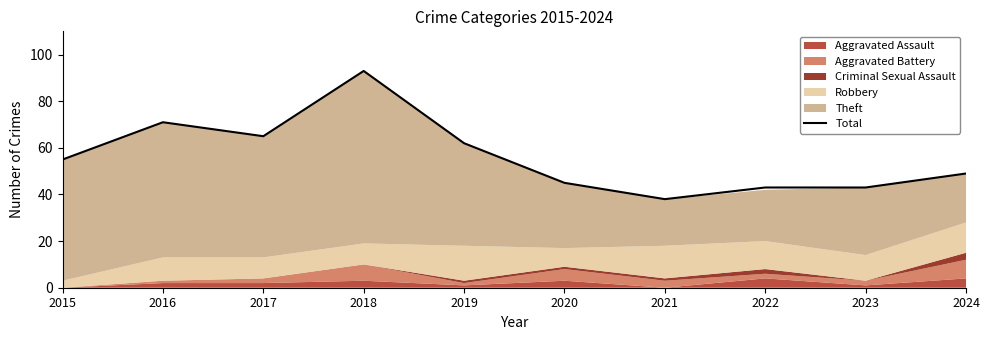

What is the difference between the maximum and minimum values?

55